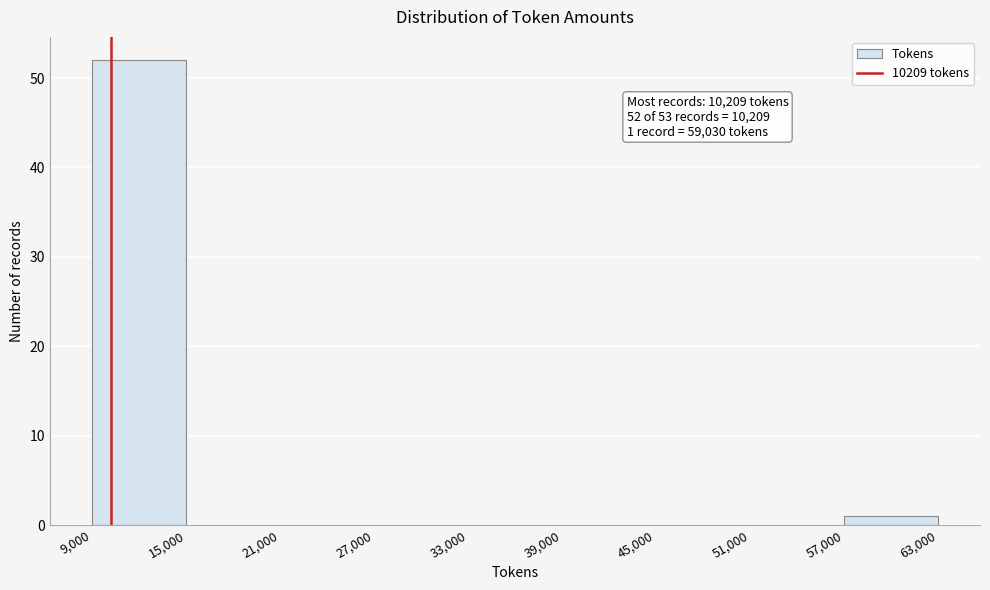

Over which range of the x-axis is the bar tallest?

9,000 to 15,000